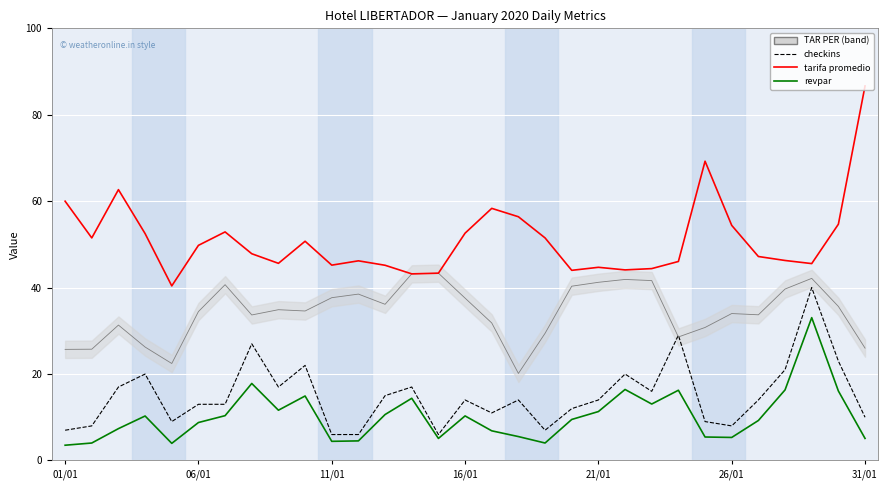

At 11, list the series in order from smallest to largest.

revpar, checkins, tarifa promedio